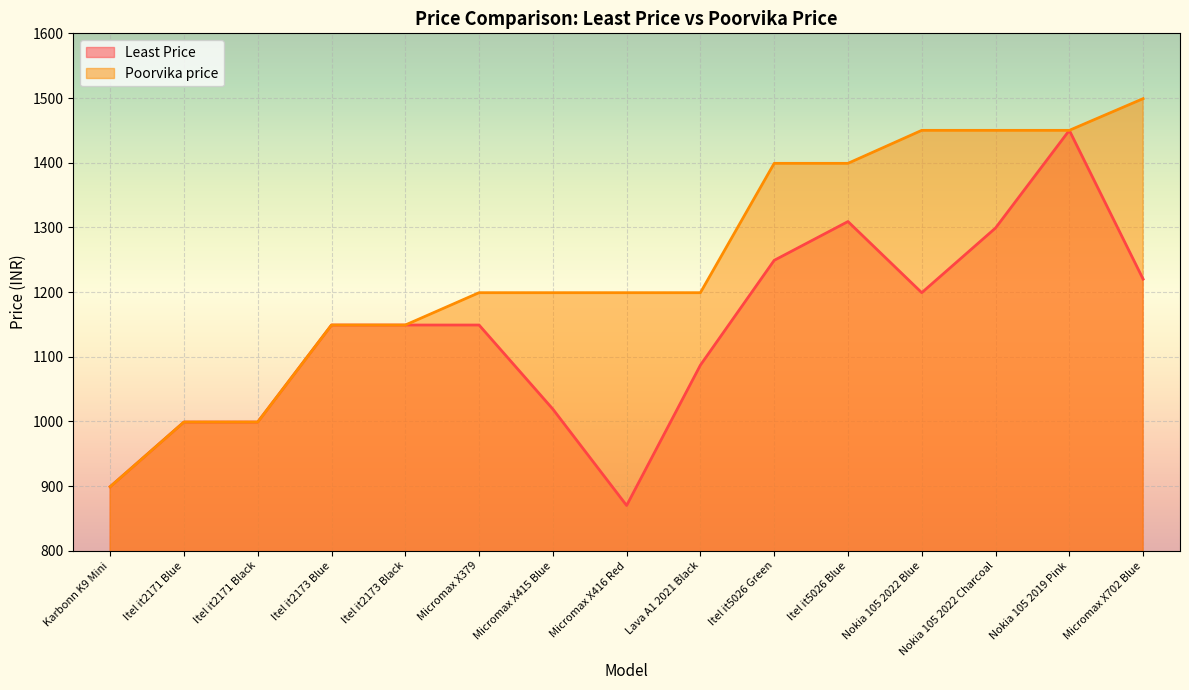

What is the sum of the Poorvika price values at Lava A1 2021 Black and Itel it2171 Blue?

2198